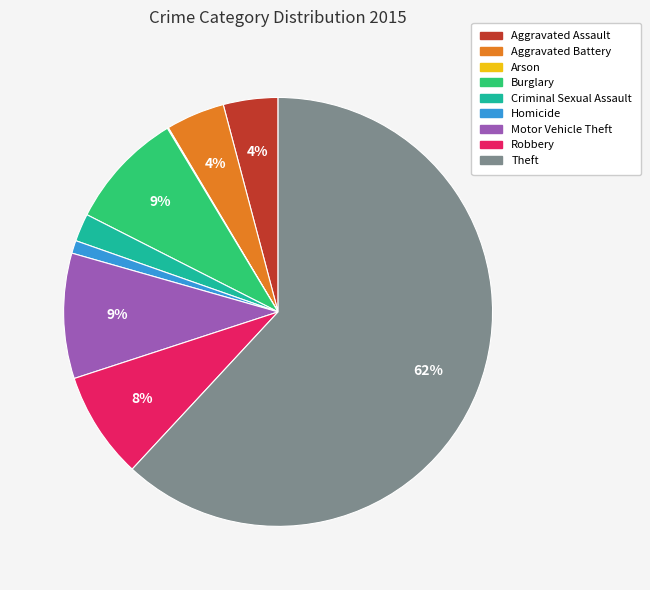

Which category has the biggest portion of the pie?

Theft